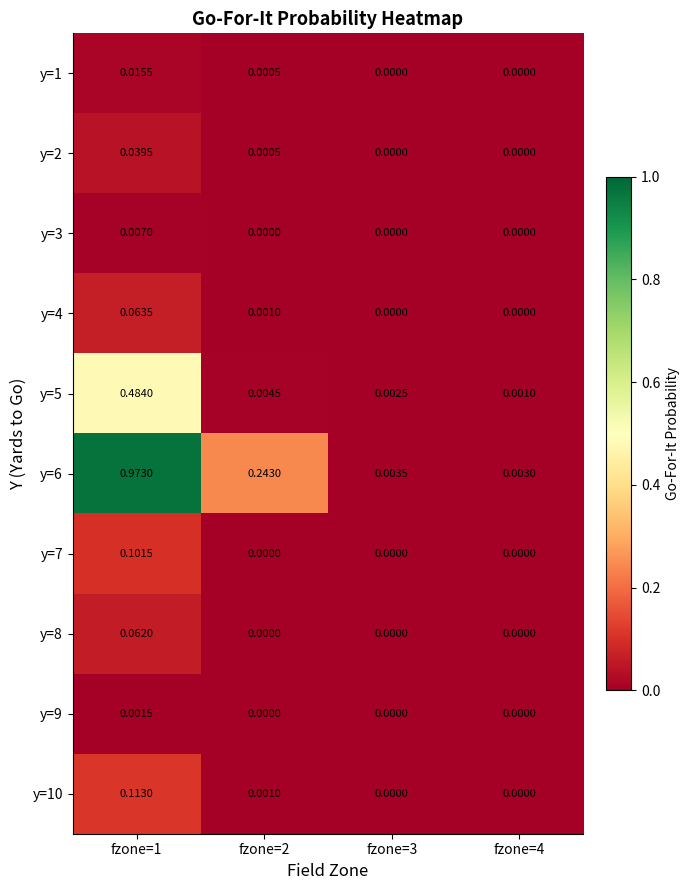

Reading right to left, list all the values displayed in this chart.

y=1: fzone=4=0.0	fzone=3=0.0	fzone=2=0.0	fzone=1=0.0
y=2: fzone=4=0.0	fzone=3=0.0	fzone=2=0.0	fzone=1=0.0
y=3: fzone=4=0.0	fzone=3=0.0	fzone=2=0.0	fzone=1=0.0
y=4: fzone=4=0.0	fzone=3=0.0	fzone=2=0.0	fzone=1=0.1
y=5: fzone=4=0.0	fzone=3=0.0	fzone=2=0.0	fzone=1=0.5
y=6: fzone=4=0.0	fzone=3=0.0	fzone=2=0.2	fzone=1=1.0
y=7: fzone=4=0.0	fzone=3=0.0	fzone=2=0.0	fzone=1=0.1
y=8: fzone=4=0.0	fzone=3=0.0	fzone=2=0.0	fzone=1=0.1
y=9: fzone=4=0.0	fzone=3=0.0	fzone=2=0.0	fzone=1=0.0
y=10: fzone=4=0.0	fzone=3=0.0	fzone=2=0.0	fzone=1=0.1